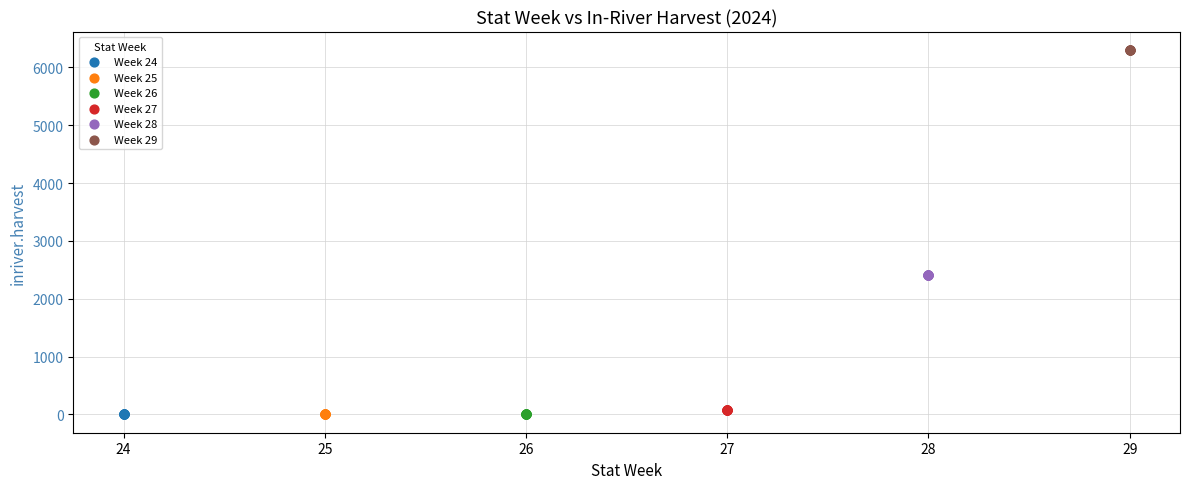

Which series contains the highest Y value?

Week 29